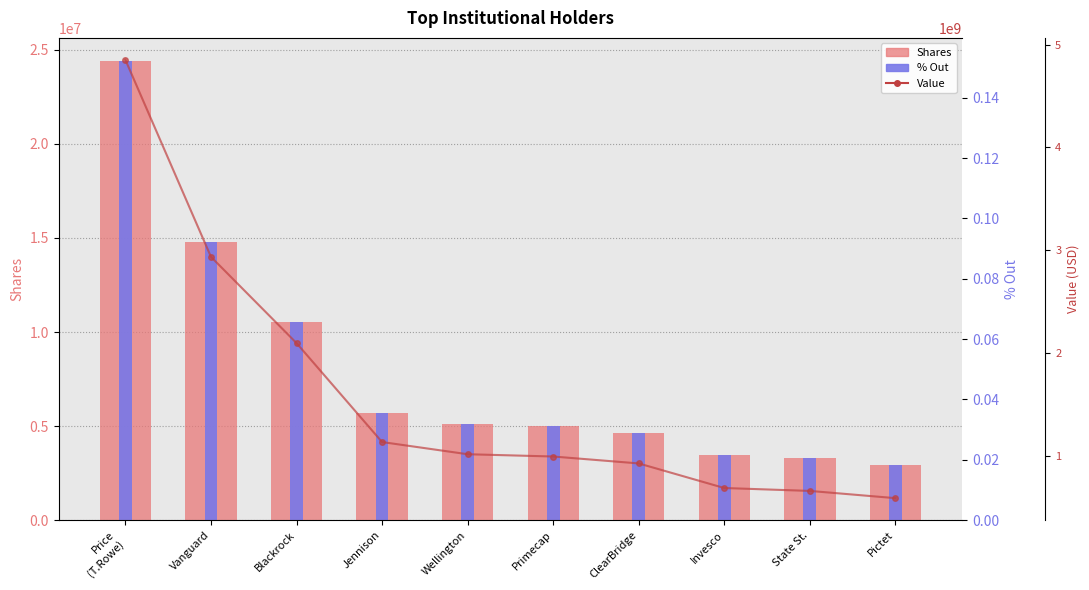

What is the label of the 9th bar from the right?

Vanguard